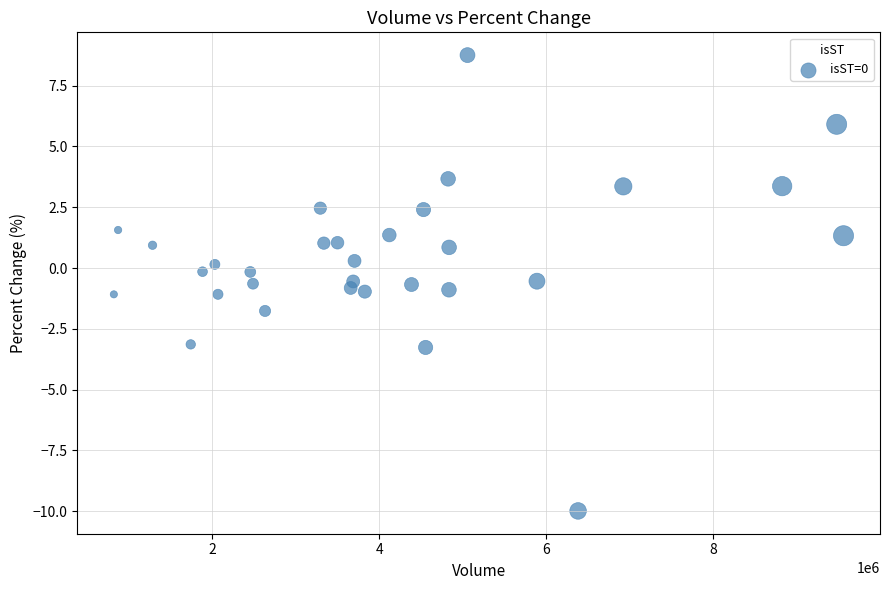

What is the range of Y values (max minus min)?

18.7